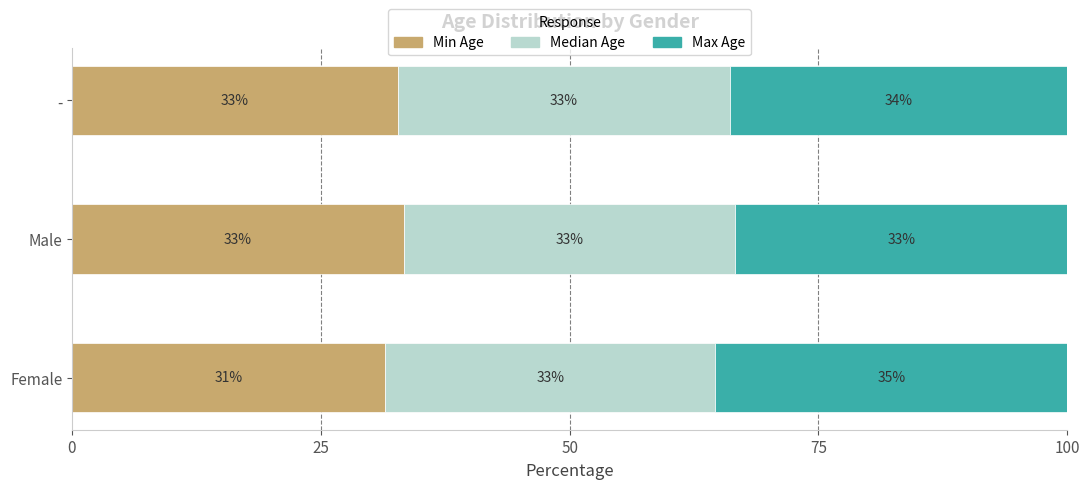

Which category has the lowest value in the Min Age series?

Female